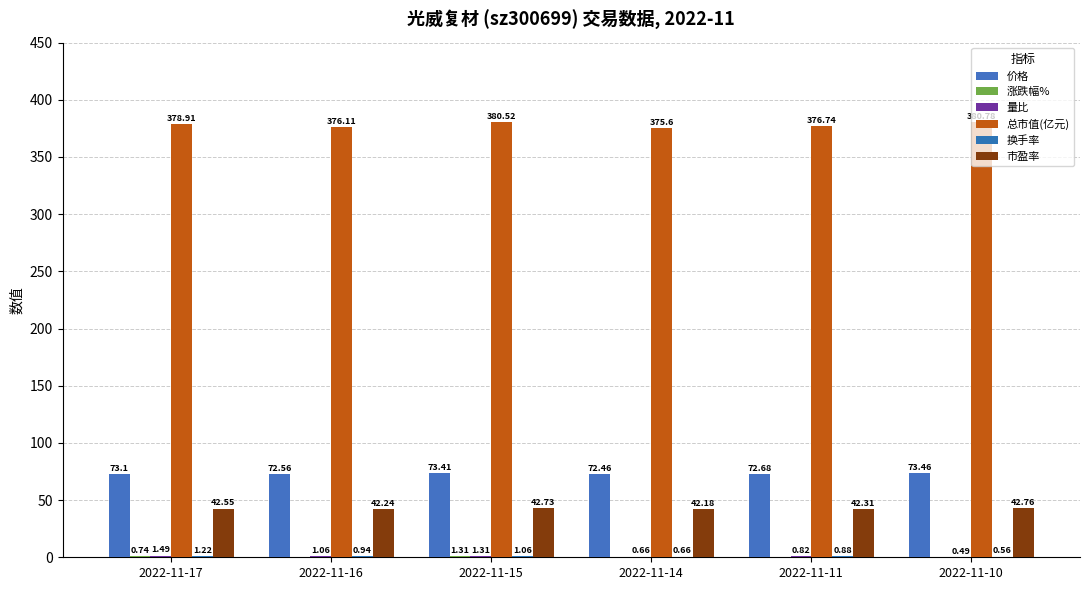

The 涨跌幅% series shows 1.3 at 2022-11-15. True or false?

True